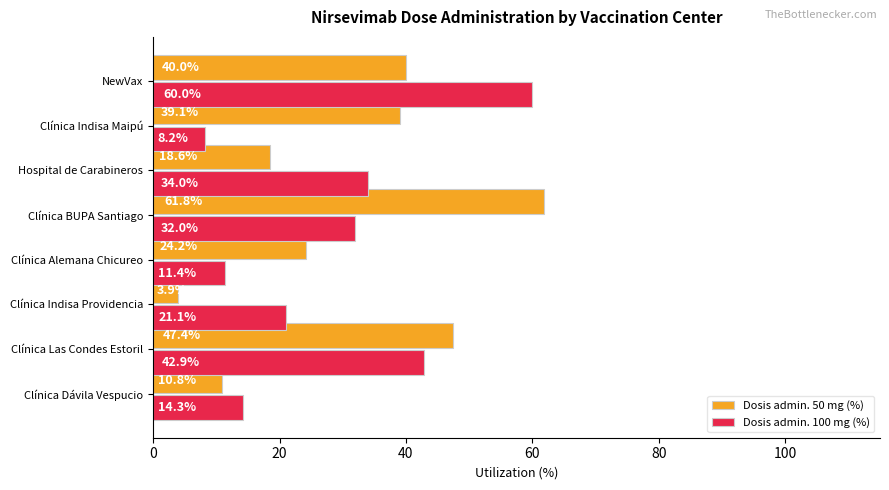

List the series in order of their peak value, highest first.

Dosis admin. 50 mg (%), Dosis admin. 100 mg (%)